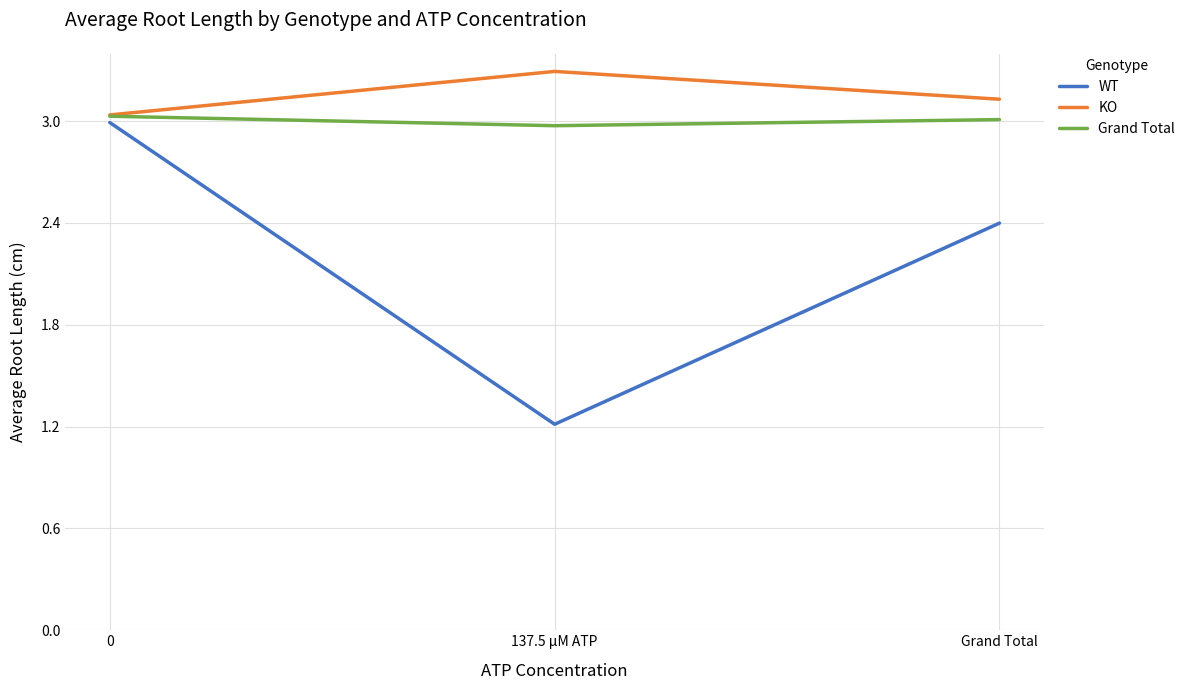

What is the difference between the Grand Total values at 0 and 137.5 µM ATP?

0.1